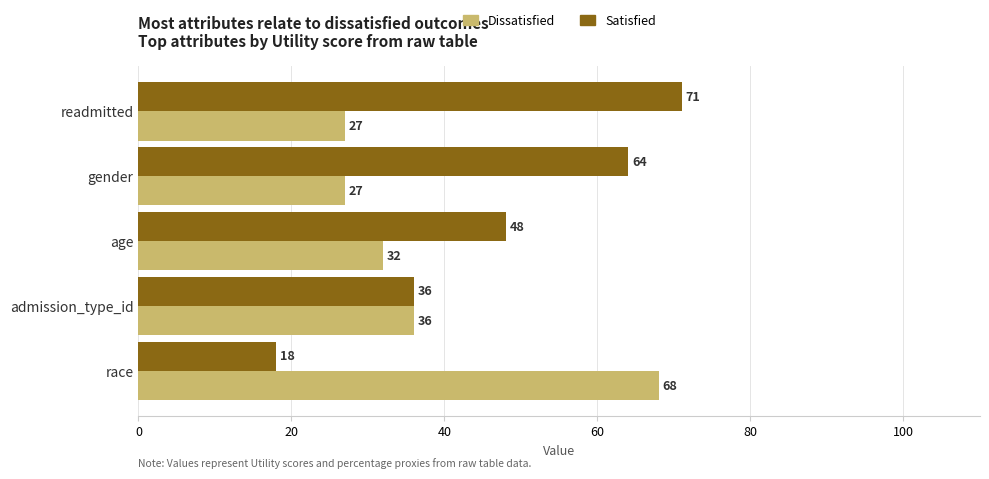

At how many categories does at least one series exceed 34?

5